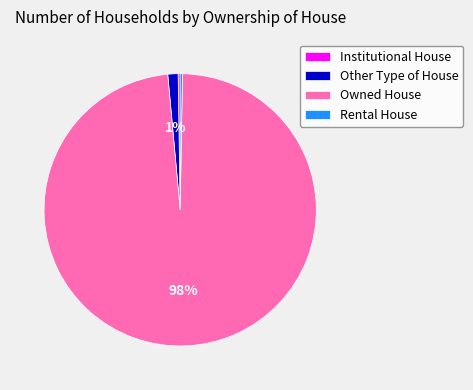

To the nearest percent, what is the average slice percentage?

25%